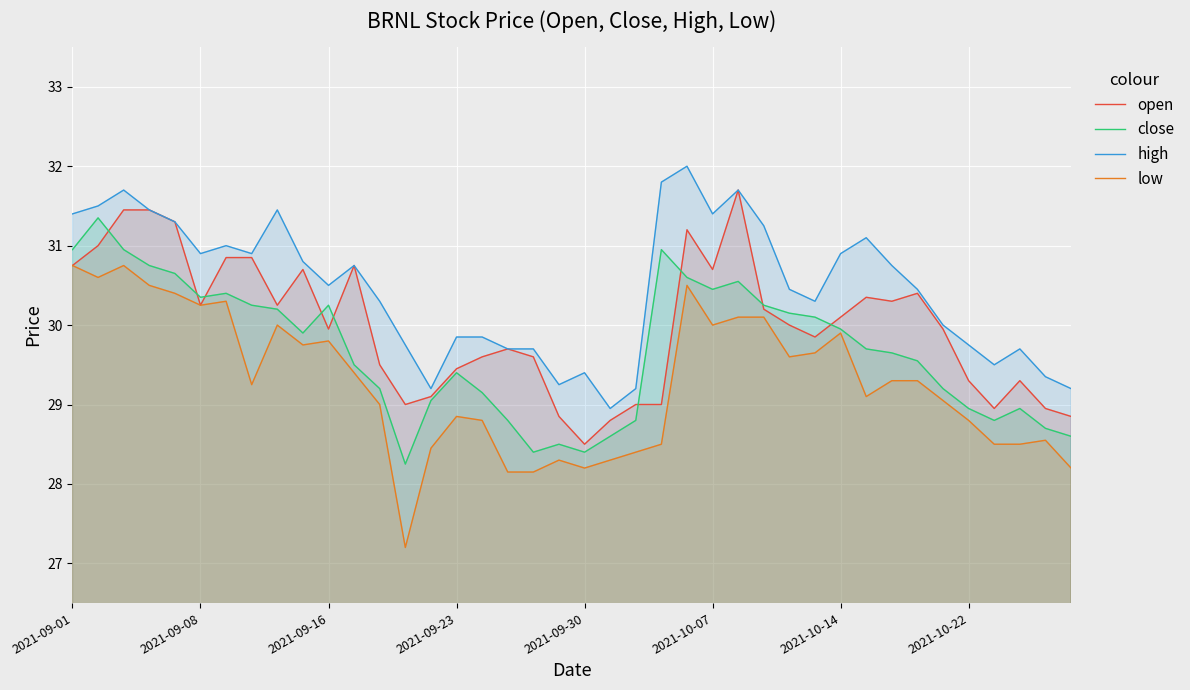

What is the greatest value displayed?

32.0